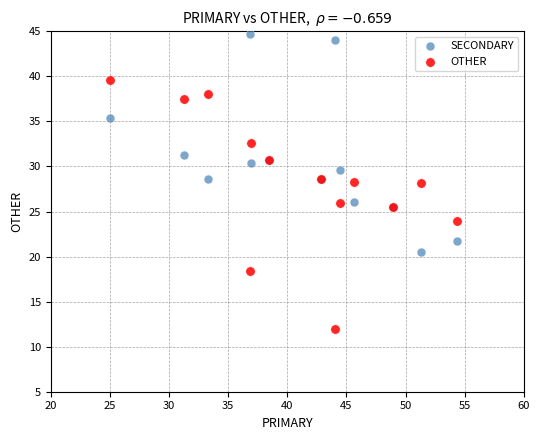

What are all the series names shown in the legend?

SECONDARY, OTHER